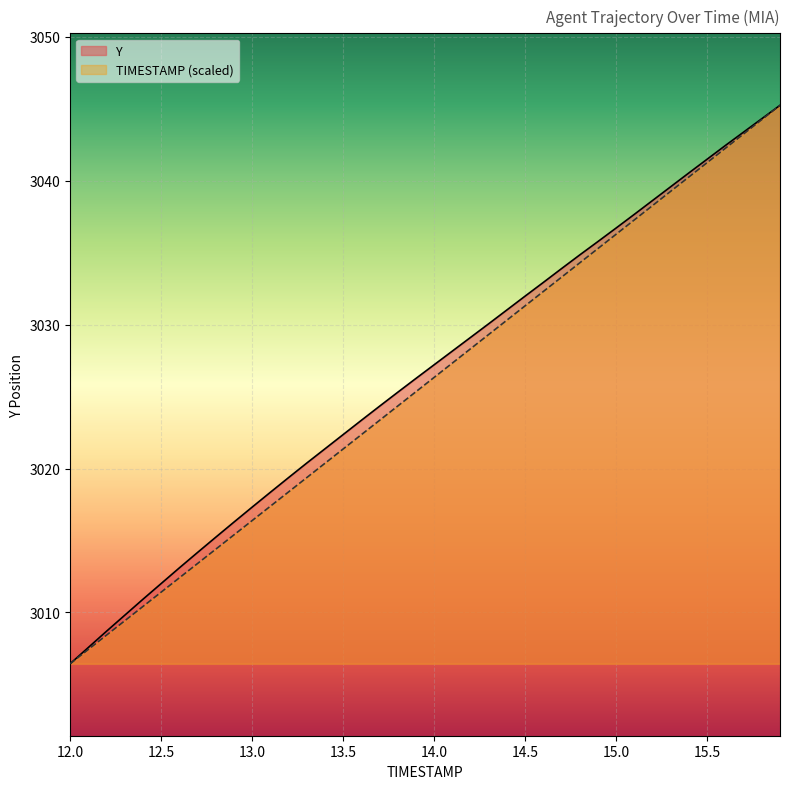

True or false: Y has more than 2 interior local peaks.

False